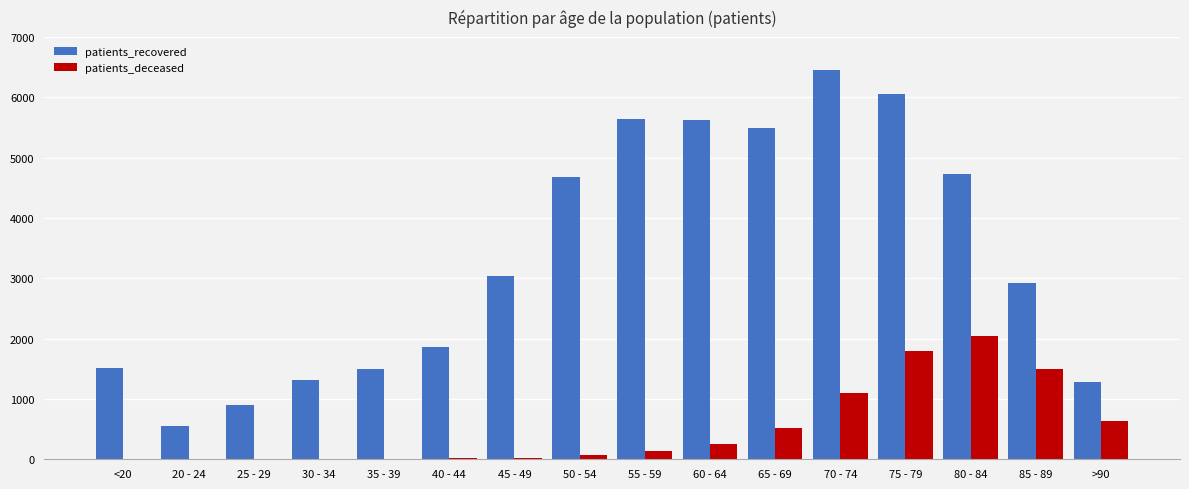

Is the value of patients_deceased at 40 - 44 greater than the value of patients_recovered at 85 - 89?

No